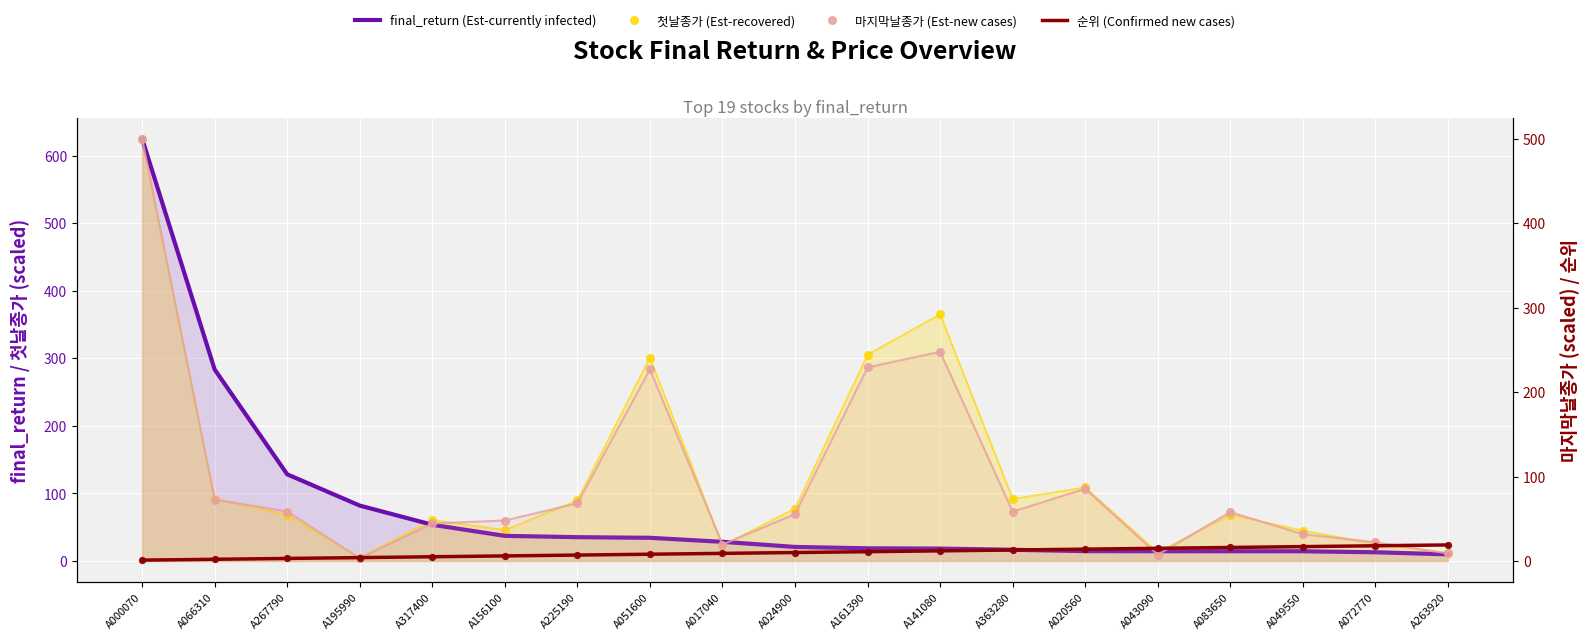

Which series reaches the maximum Y coordinate?

final_return (Est-currently infected)